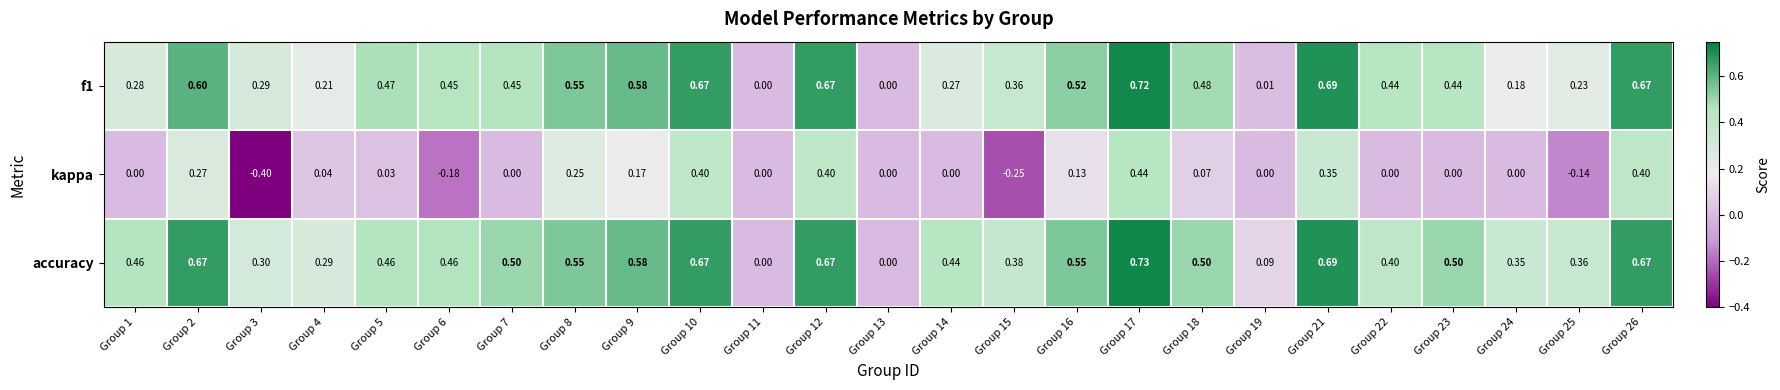

Which series has the largest total across all categories?

accuracy